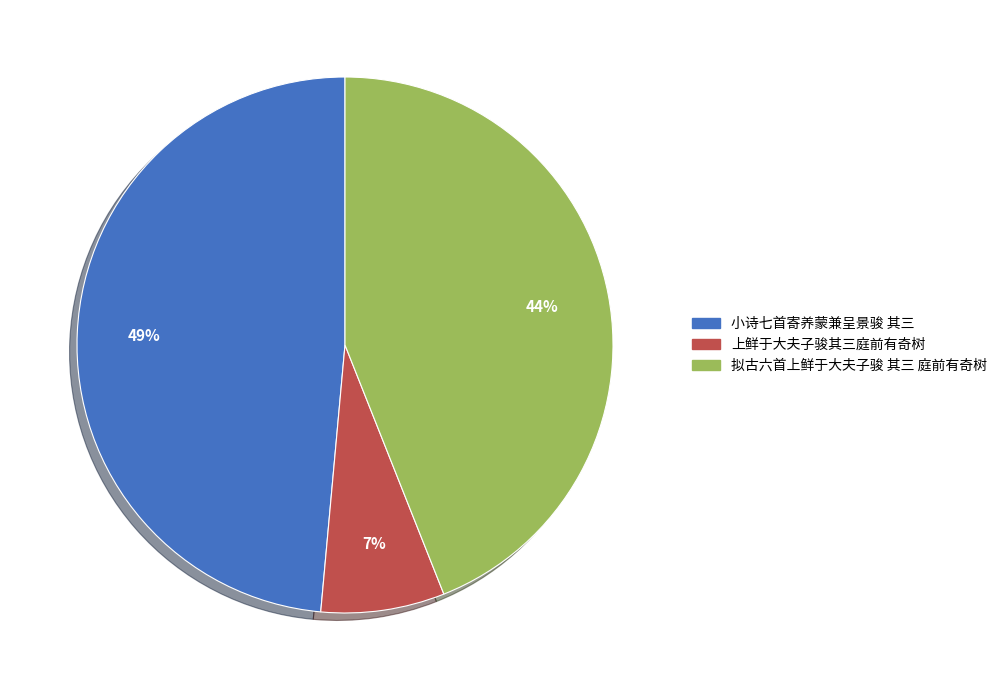

What is the smallest slice in the pie chart?

上鲜于大夫子骏其三庭前有奇树